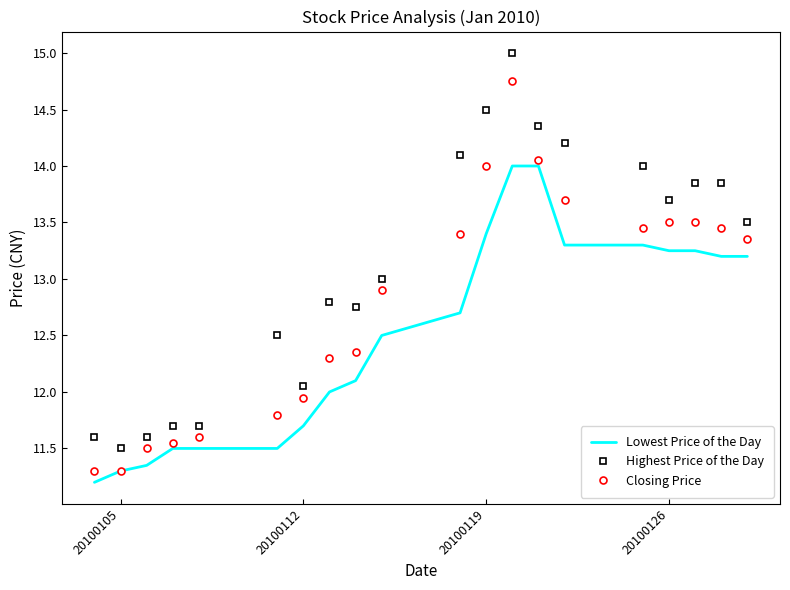

What is the maximum value shown in the chart?

15.0